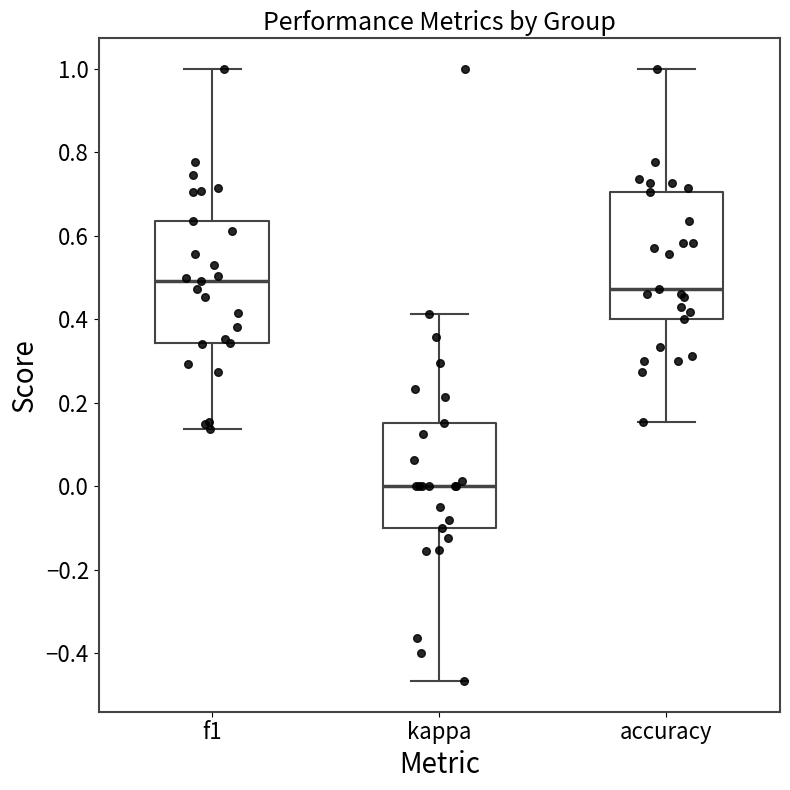

Where is the lower edge of the box for f1 on the y-axis? The values are not printed on the chart, so give them approximately, as read against the axis.

0.34